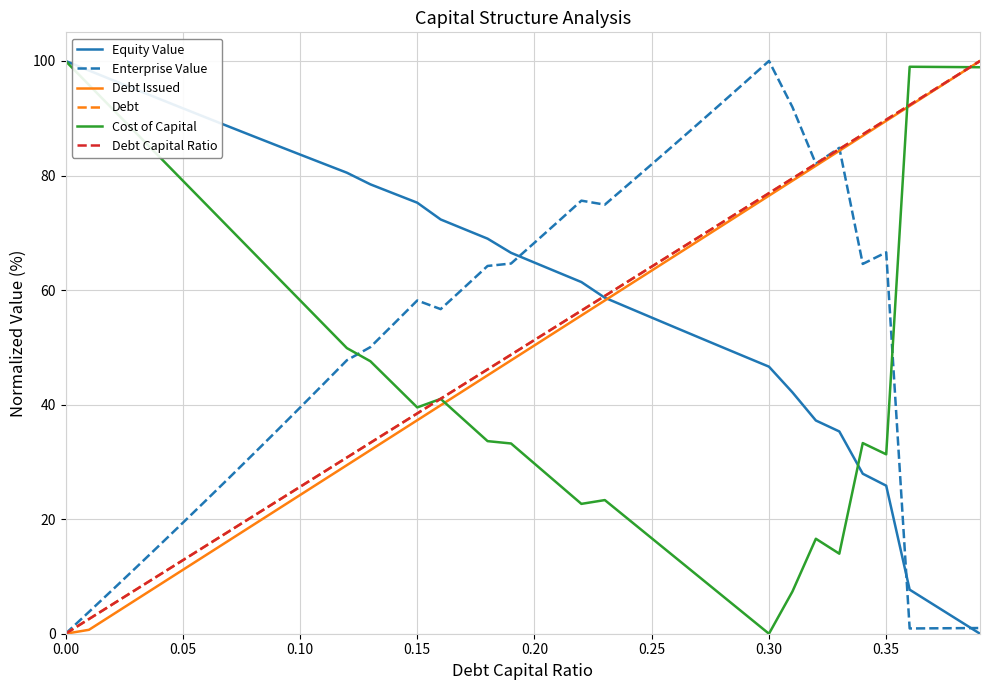

How many values in Debt Capital Ratio are above zero?

39